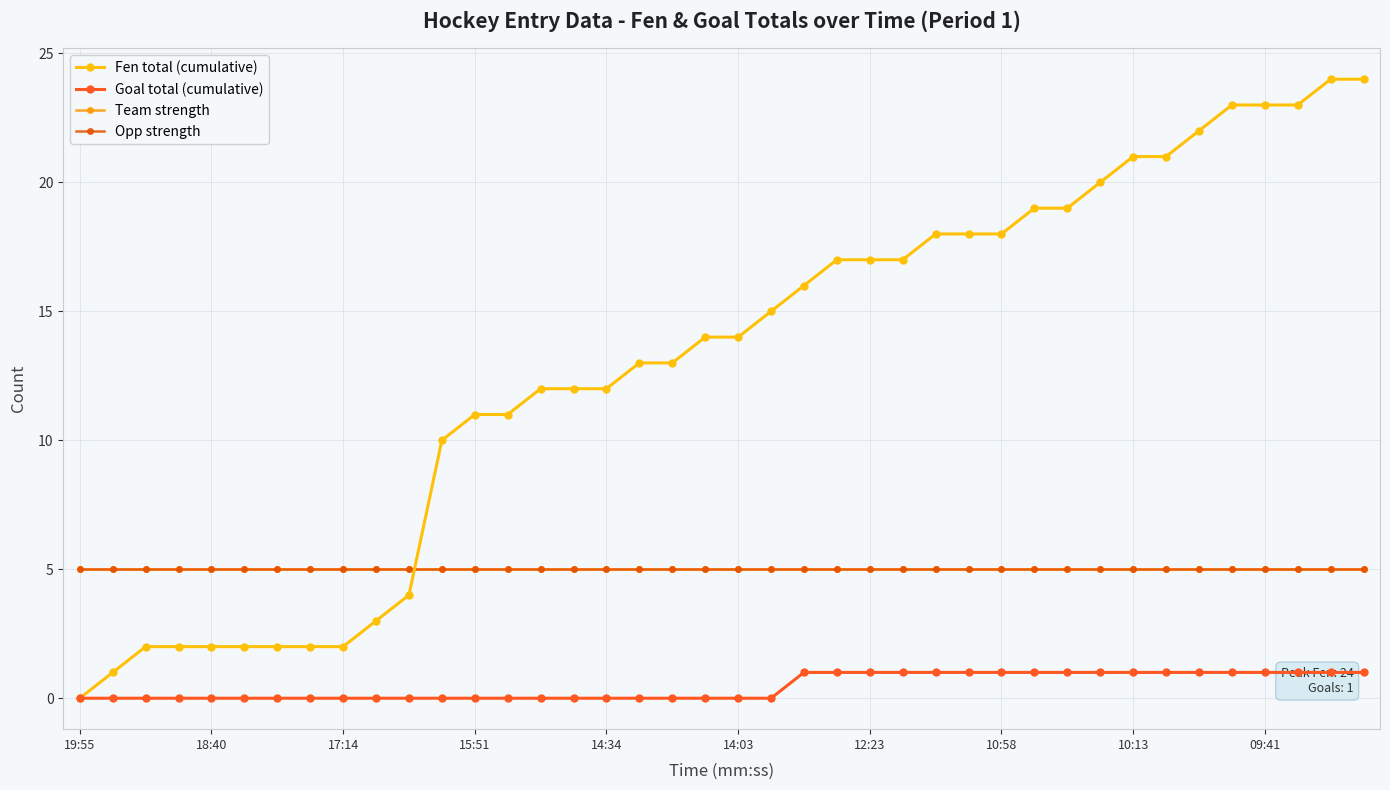

Reading left to right, extract all data points from this chart.

Fen total (cumulative): 0	1	2	2	2	2	2	2	2	3	4	10	11	11	12	12	12	13	13	14	14	15	16	17	17	17	18	18	18	19	19	20	21	21	22	23	23	23	24	24
Goal total (cumulative): 0	0	0	0	0	0	0	0	0	0	0	0	0	0	0	0	0	0	0	0	0	0	1	1	1	1	1	1	1	1	1	1	1	1	1	1	1	1	1	1
Team strength: 5	5	5	5	5	5	5	5	5	5	5	5	5	5	5	5	5	5	5	5	5	5	5	5	5	5	5	5	5	5	5	5	5	5	5	5	5	5	5	5
Opp strength: 5	5	5	5	5	5	5	5	5	5	5	5	5	5	5	5	5	5	5	5	5	5	5	5	5	5	5	5	5	5	5	5	5	5	5	5	5	5	5	5